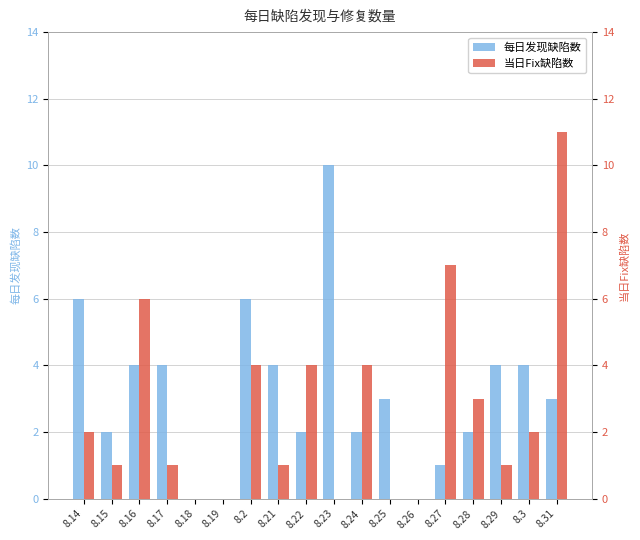

List the series in order of their peak value, lowest first.

每日发现缺陷数, 当日Fix缺陷数